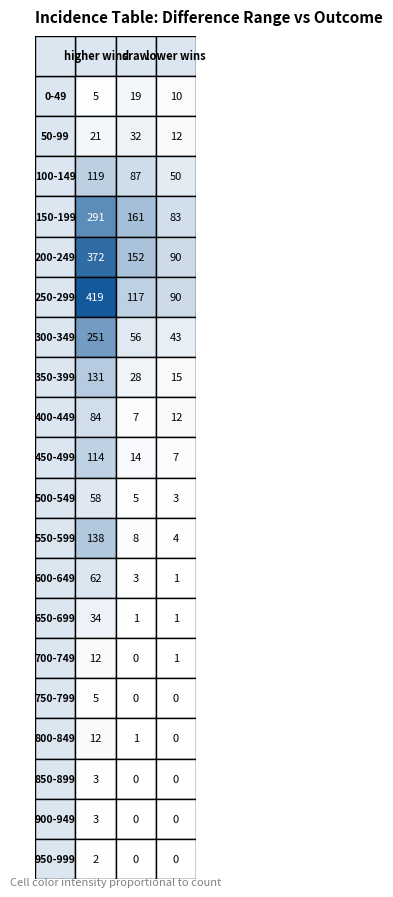

Reading left to right, list all the values displayed in this chart.

higher wins: 0=5	1=21	2=119	3=291	4=372	5=419	6=251	7=131	8=84	9=114	10=58	11=138	12=62	13=34	14=12	15=5	16=12	17=3	18=3	19=2
draw: 0=19	1=32	2=87	3=161	4=152	5=117	6=56	7=28	8=7	9=14	10=5	11=8	12=3	13=1	14=0	15=0	16=1	17=0	18=0	19=0
lower wins: 0=10	1=12	2=50	3=83	4=90	5=90	6=43	7=15	8=12	9=7	10=3	11=4	12=1	13=1	14=1	15=0	16=0	17=0	18=0	19=0